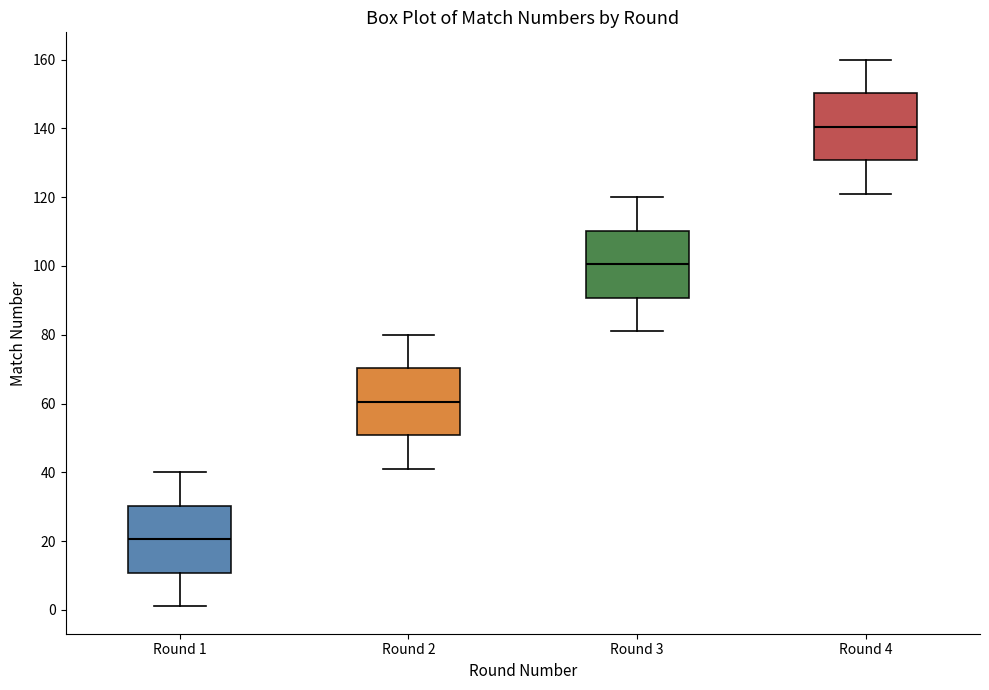

Reading left to right, read every box against the y-axis: the position of its median line, the range the box covers, and the ends of its whiskers. The values are not printed on the chart, so give them approximately, as read against the axis.

Round 1: median 20, box 10 to 30, whiskers 2 to 40
Round 2: median 60, box 50 to 70, whiskers 42 to 80
Round 3: median 100, box 90 to 110, whiskers 82 to 120
Round 4: median 140, box 130 to 150, whiskers 122 to 160